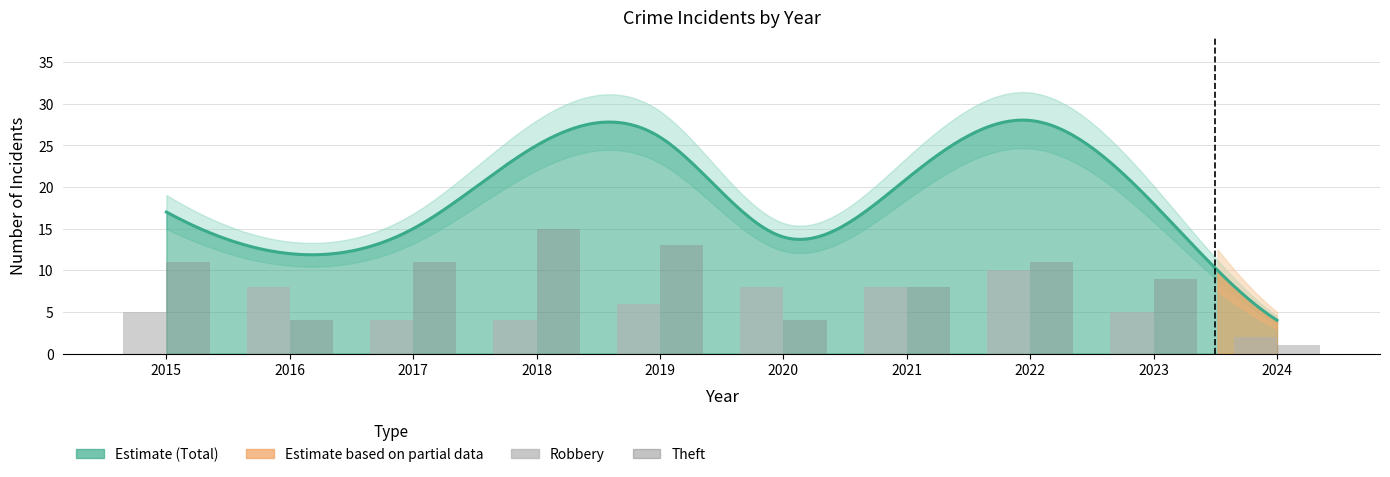

How many data points in Theft are above 11?

2